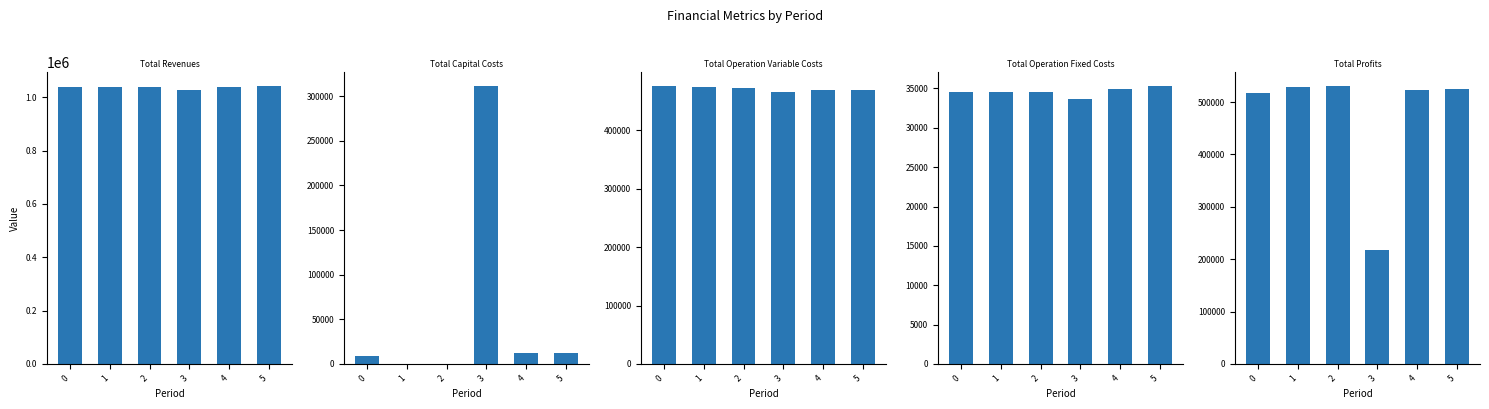

Reading right to left, list all the values displayed in this chart.

Total Revenues: 1042262.7	1039537.1	1028877.8	1037135.0	1037135.0	1037135.0
Total Capital Costs: 12800.0	12000.0	311200.0	0.0	0.0	8800.0
Total Operation Variable Costs: 469436.1	469728.4	465514.8	472000.5	473810.0	475616.9
Total Operation Fixed Costs: 35309.0	34888.6	33627.6	34552.4	34552.4	34552.4
Total Profits: 524717.6	522920.1	218535.4	530582.1	528772.7	518165.7